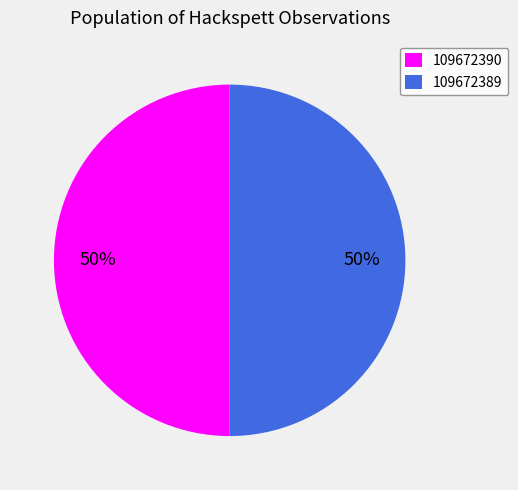

The 109672390 slice represents 62% of the pie. True or false?

False